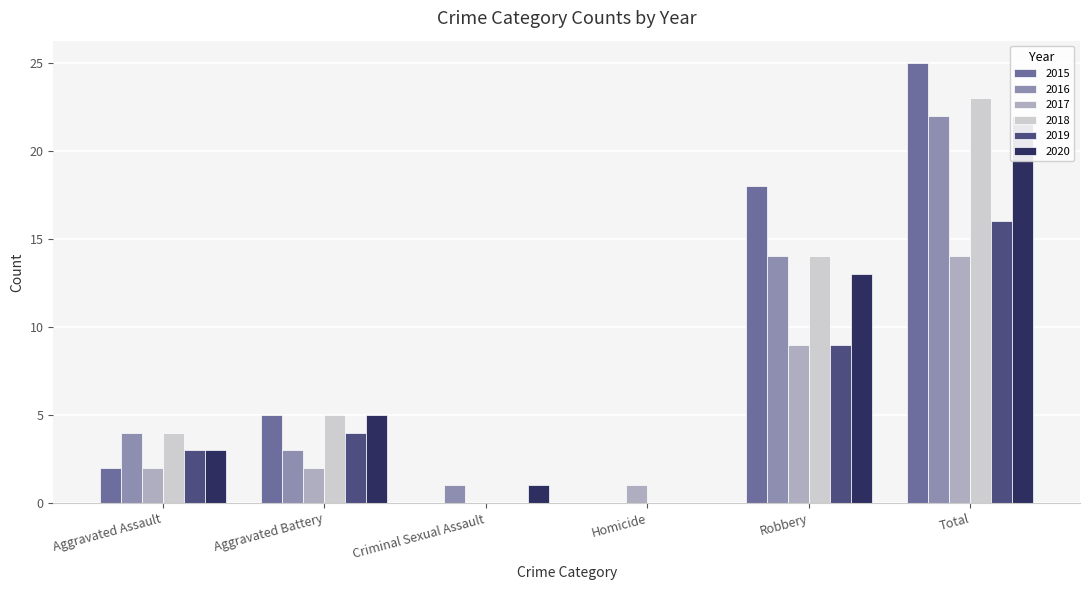

Reading right to left, what are all the values shown in this chart?

2015: Total=25	Robbery=18	Homicide=0	Criminal Sexual Assault=0	Aggravated Battery=5	Aggravated Assault=2
2016: Total=22	Robbery=14	Homicide=0	Criminal Sexual Assault=1	Aggravated Battery=3	Aggravated Assault=4
2017: Total=14	Robbery=9	Homicide=1	Criminal Sexual Assault=0	Aggravated Battery=2	Aggravated Assault=2
2018: Total=23	Robbery=14	Homicide=0	Criminal Sexual Assault=0	Aggravated Battery=5	Aggravated Assault=4
2019: Total=16	Robbery=9	Homicide=0	Criminal Sexual Assault=0	Aggravated Battery=4	Aggravated Assault=3
2020: Total=22	Robbery=13	Homicide=0	Criminal Sexual Assault=1	Aggravated Battery=5	Aggravated Assault=3